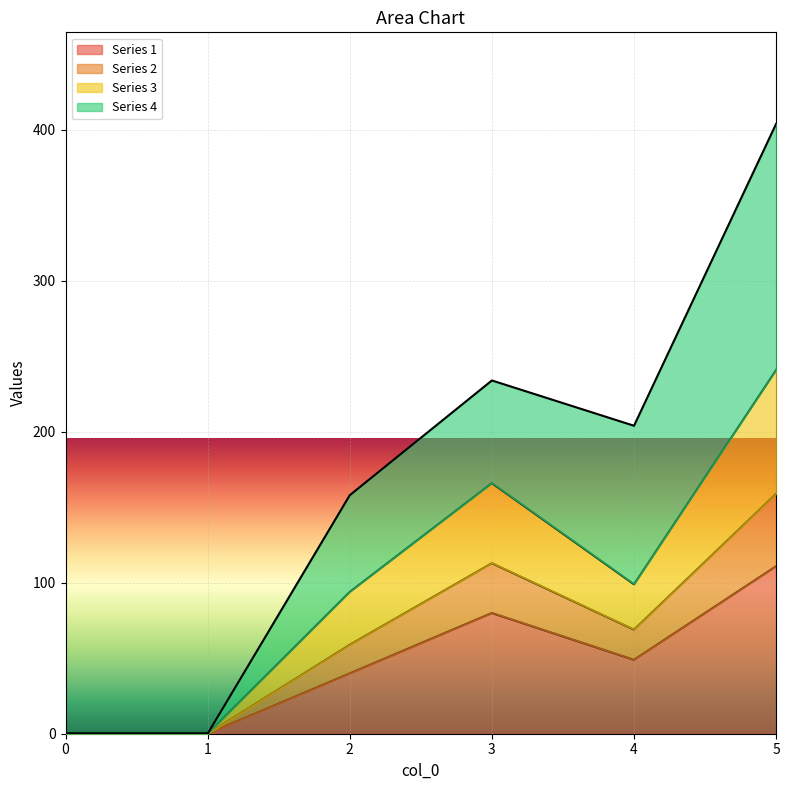

Count the 1 values in the range 0 to 80.

5